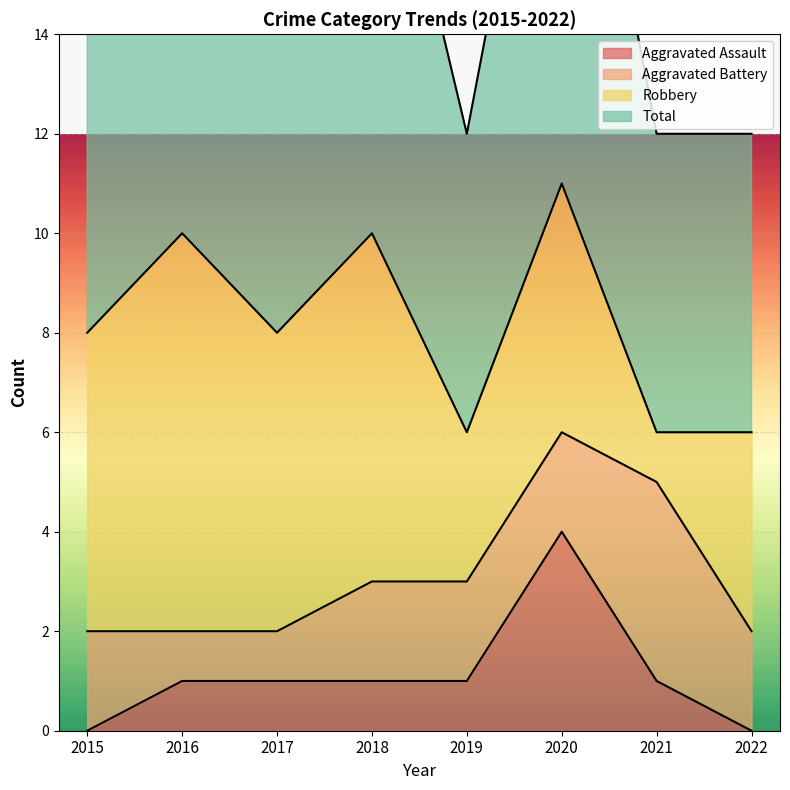

Rank the categories by Total value from highest to lowest.

2020, 2016, 2018, 2015, 2017, 2019, 2021, 2022